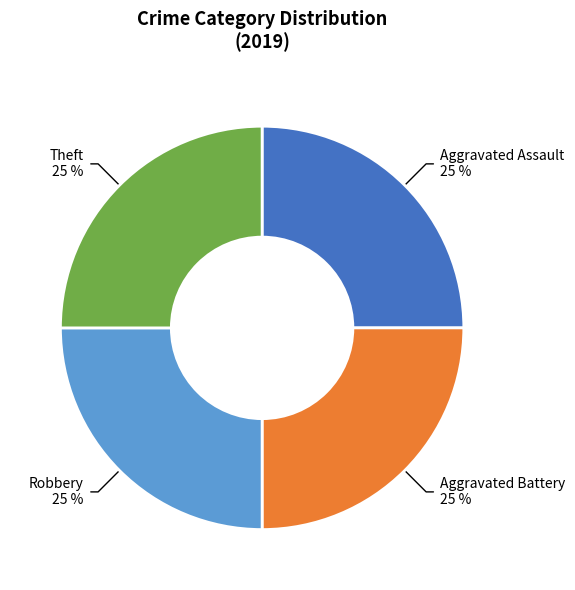

Approximately how many times larger is the value at Robbery compared to Theft?

1.0